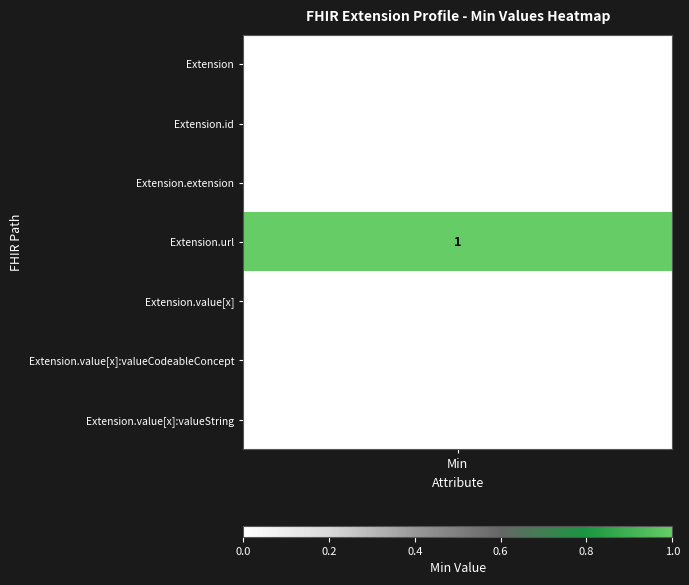

At which label is Extension.value[x]:valueString closest to 0?

Extension